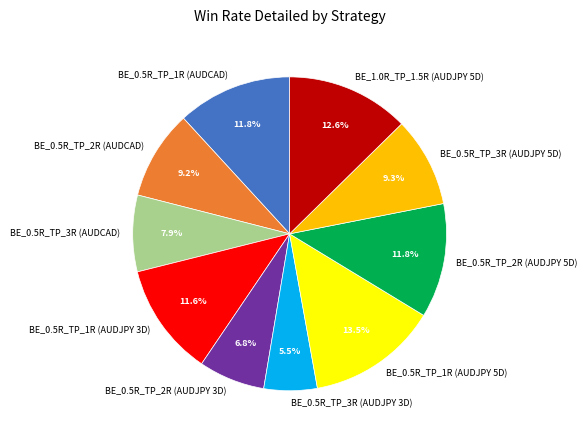

What percentage is the BE_0.5R_TP_3R (AUDJPY 5D) slice, to the nearest percent?

9%